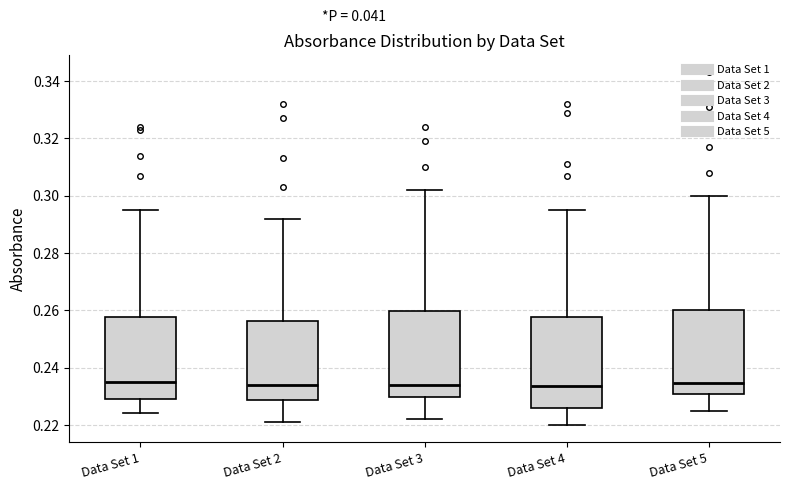

Reading left to right, transcribe this box plot: for each box, give where its median line is, the range the box spans, and where its two whiskers end, as read against the y-axis. The values are not printed on the chart, so give them approximately, as read against the axis.

Data Set 1: median 0.236, box 0.230 to 0.258, whiskers 0.224 to 0.296
Data Set 2: median 0.234, box 0.228 to 0.256, whiskers 0.222 to 0.292
Data Set 3: median 0.234, box 0.230 to 0.260, whiskers 0.222 to 0.302
Data Set 4: median 0.234, box 0.226 to 0.258, whiskers 0.220 to 0.296
Data Set 5: median 0.234, box 0.230 to 0.260, whiskers 0.226 to 0.300